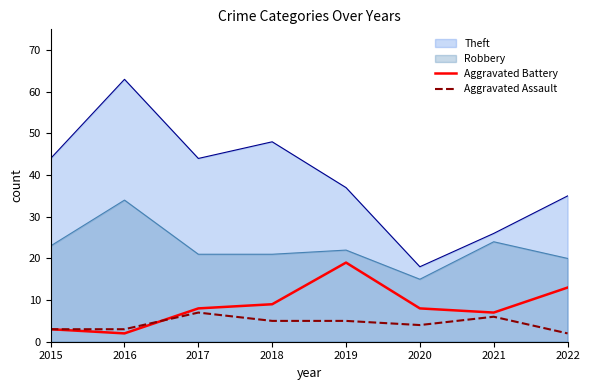

What is the total value across all series at 2018?

83